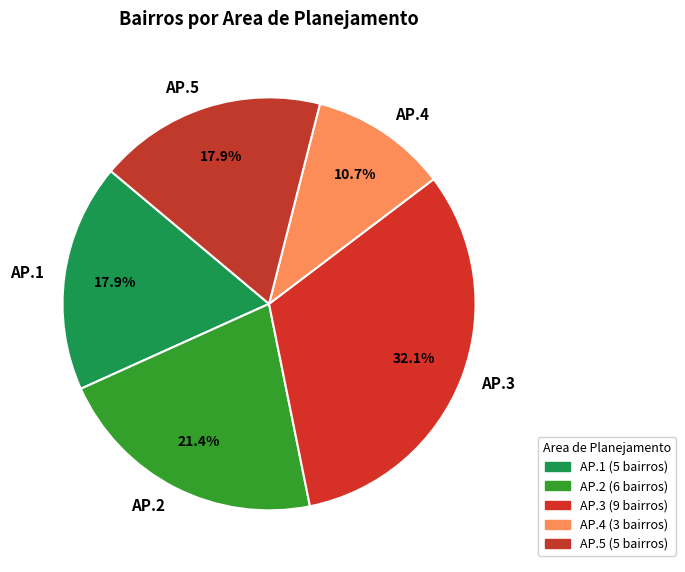

True or false: AP.3 accounts for 46% of the total.

False